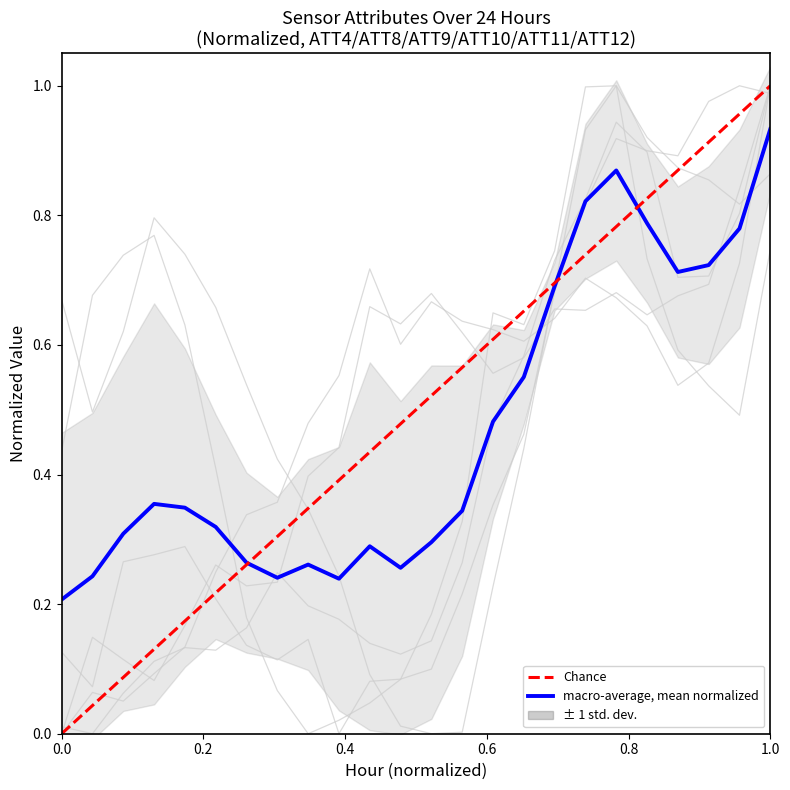

Is this an area chart (filled region under the line)?

No